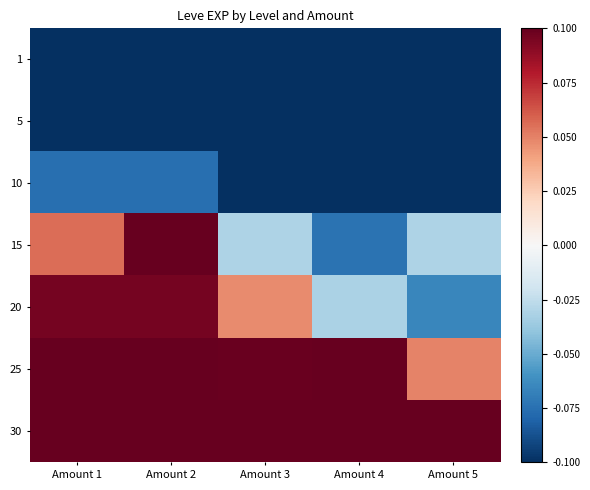

Reading left to right, list all the values displayed in this chart.

1: Amount 1=-0.2	Amount 2=-0.2	Amount 3=-0.2	Amount 4=-0.2	Amount 5=-0.2
5: Amount 1=-0.2	Amount 2=-0.2	Amount 3=-0.2	Amount 4=-0.2	Amount 5=-0.2
10: Amount 1=-0.1	Amount 2=-0.1	Amount 3=-0.1	Amount 4=-0.1	Amount 5=-0.2
15: Amount 1=0.1	Amount 2=0.1	Amount 3=-0.0	Amount 4=-0.1	Amount 5=-0.0
20: Amount 1=0.1	Amount 2=0.1	Amount 3=0.0	Amount 4=-0.0	Amount 5=-0.1
25: Amount 1=0.3	Amount 2=0.1	Amount 3=0.1	Amount 4=0.1	Amount 5=0.0
30: Amount 1=0.8	Amount 2=0.2	Amount 3=0.2	Amount 4=0.2	Amount 5=0.2